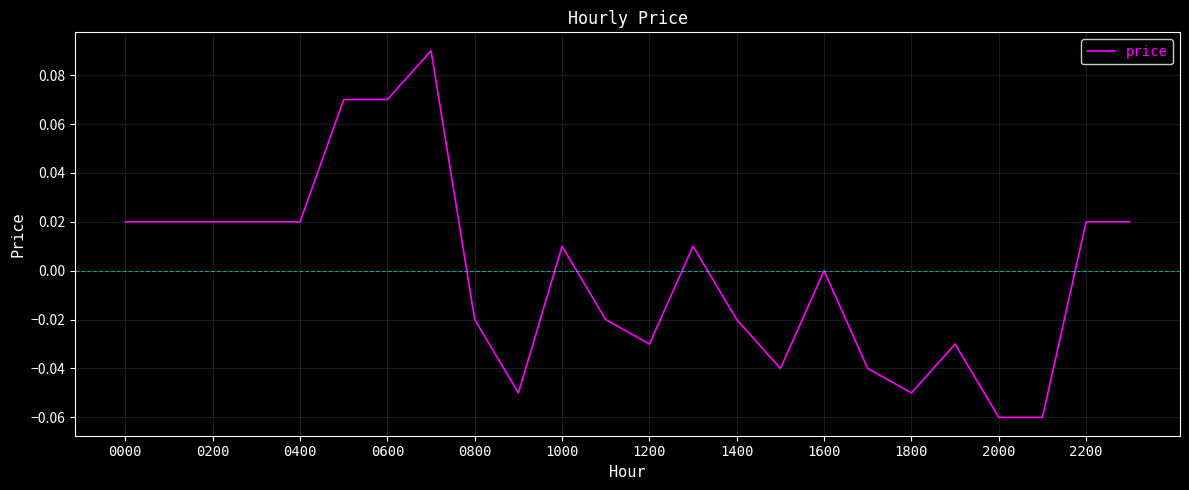

At which label does the data first exceed 0?

0000